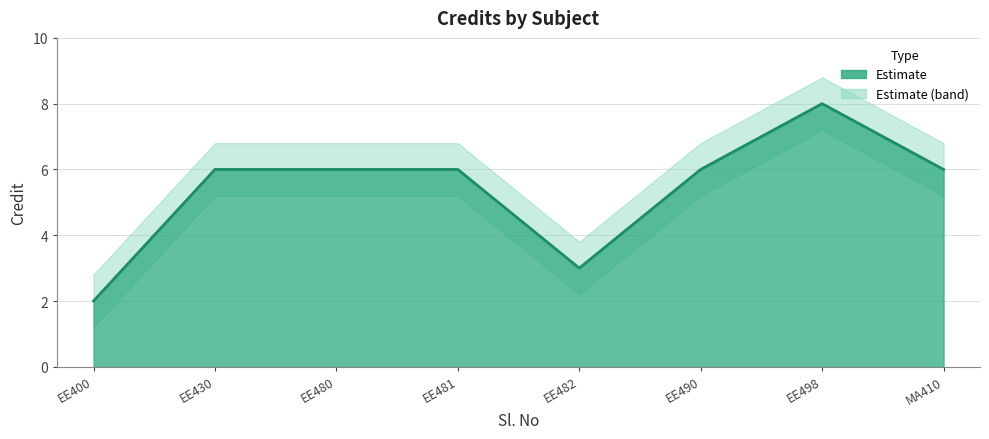

What is the average value of the Credit series?

5.4